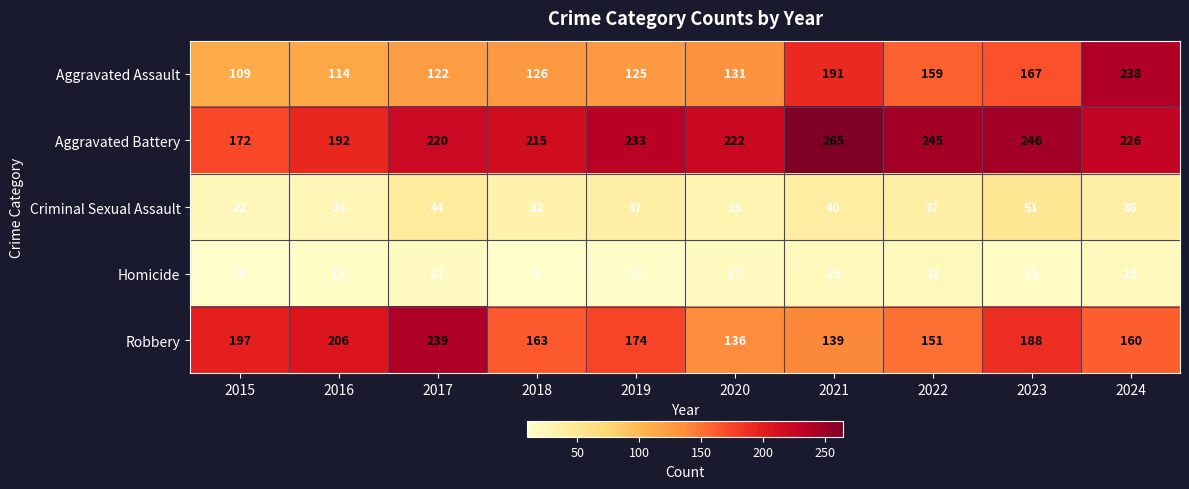

The Homicide series shows 9 at 2024. True or false?

False